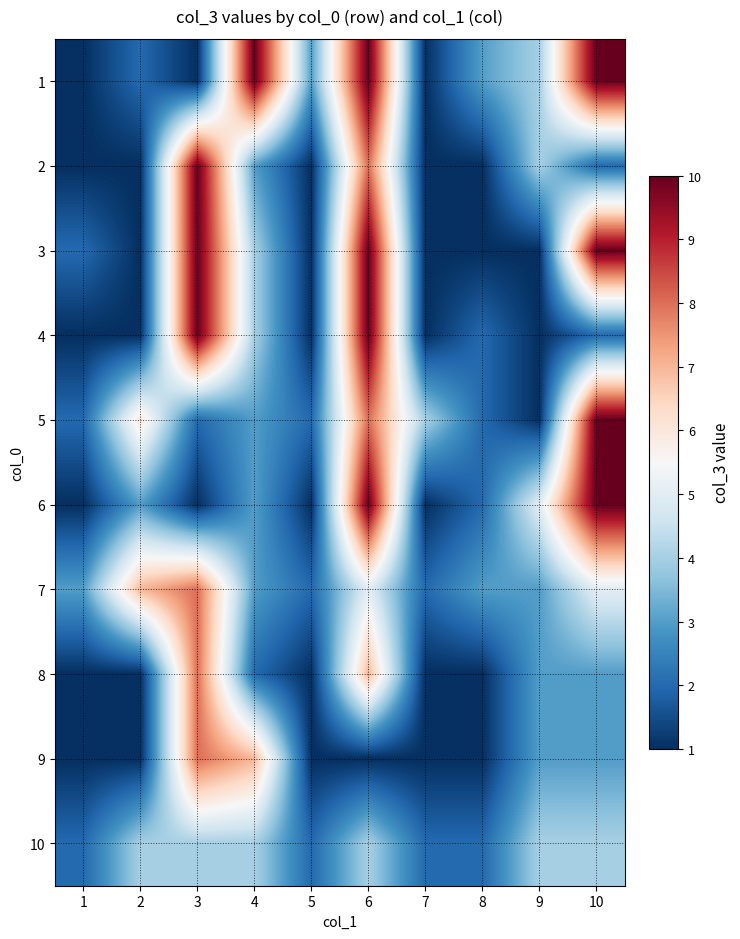

What is the total value across all series at 8?

18